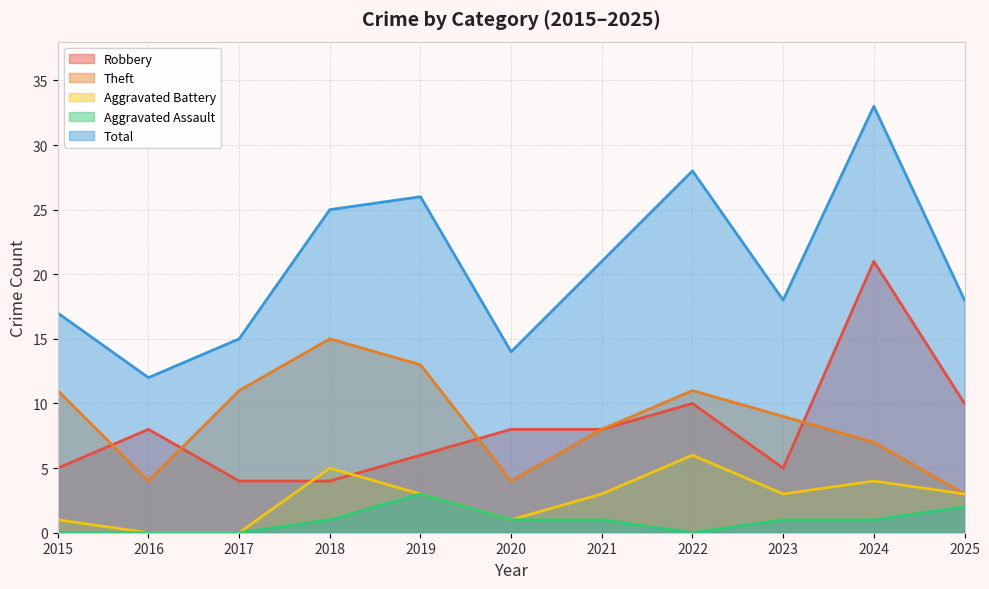

Reading left to right, list all the values displayed in this chart.

Robbery: 5	8	4	4	6	8	8	10	5	21	10
Theft: 11	4	11	15	13	4	8	11	9	7	3
Aggravated Battery: 1	0	0	5	3	1	3	6	3	4	3
Aggravated Assault: 0	0	0	1	3	1	1	0	1	1	2
Total: 17	12	15	25	26	14	21	28	18	33	18